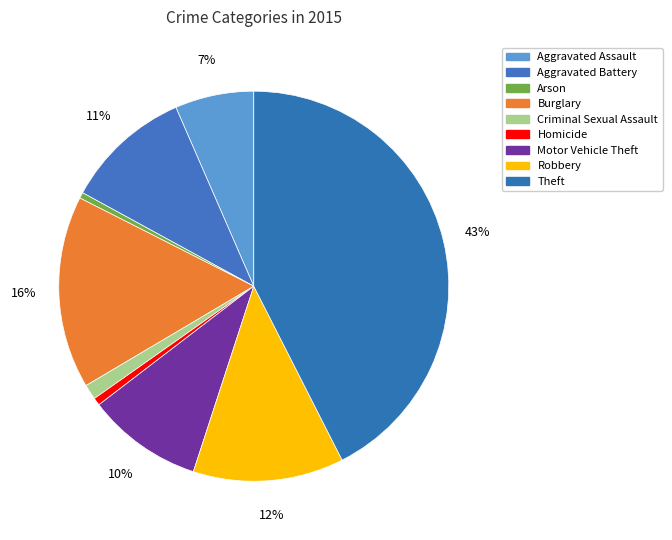

To the nearest percent, what is the combined percentage of Theft and Motor Vehicle Theft?

52%